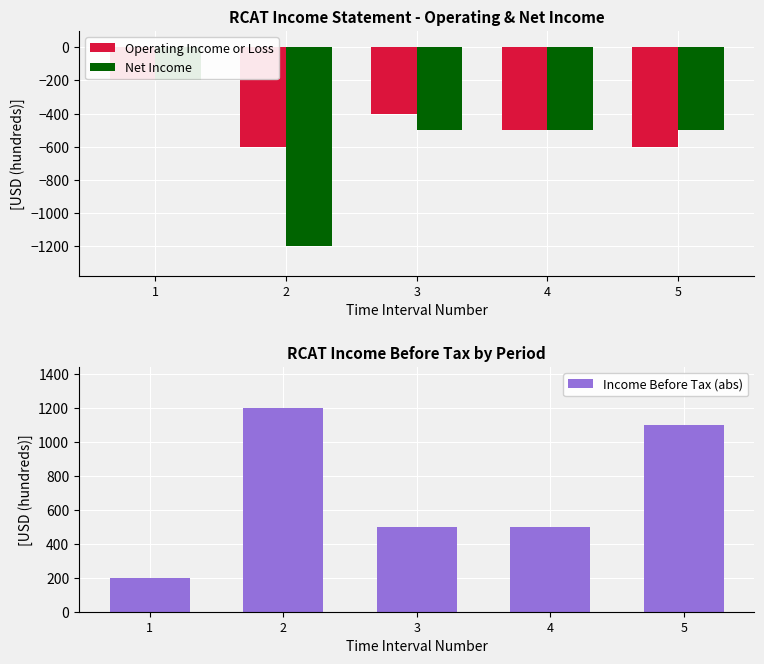

What is the greatest value displayed?

1200